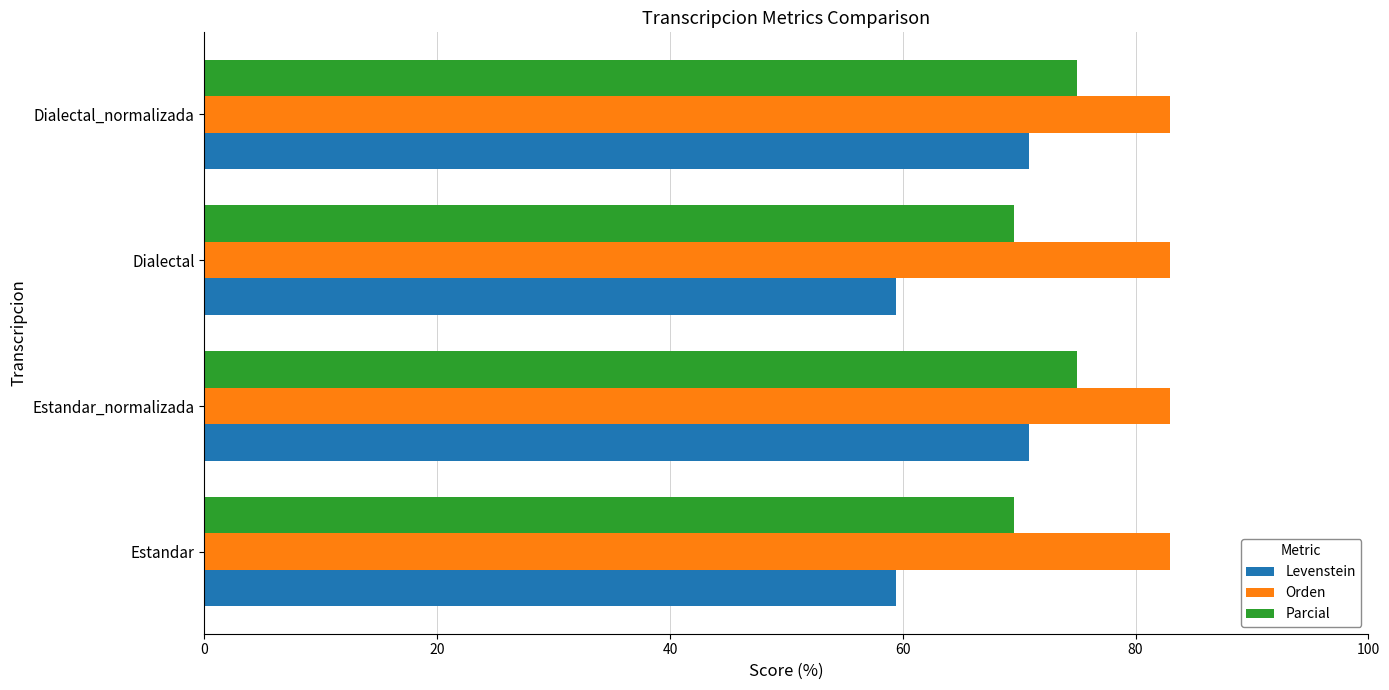

What is the difference between the highest and lowest values at Dialectal_normalizada?

12.1